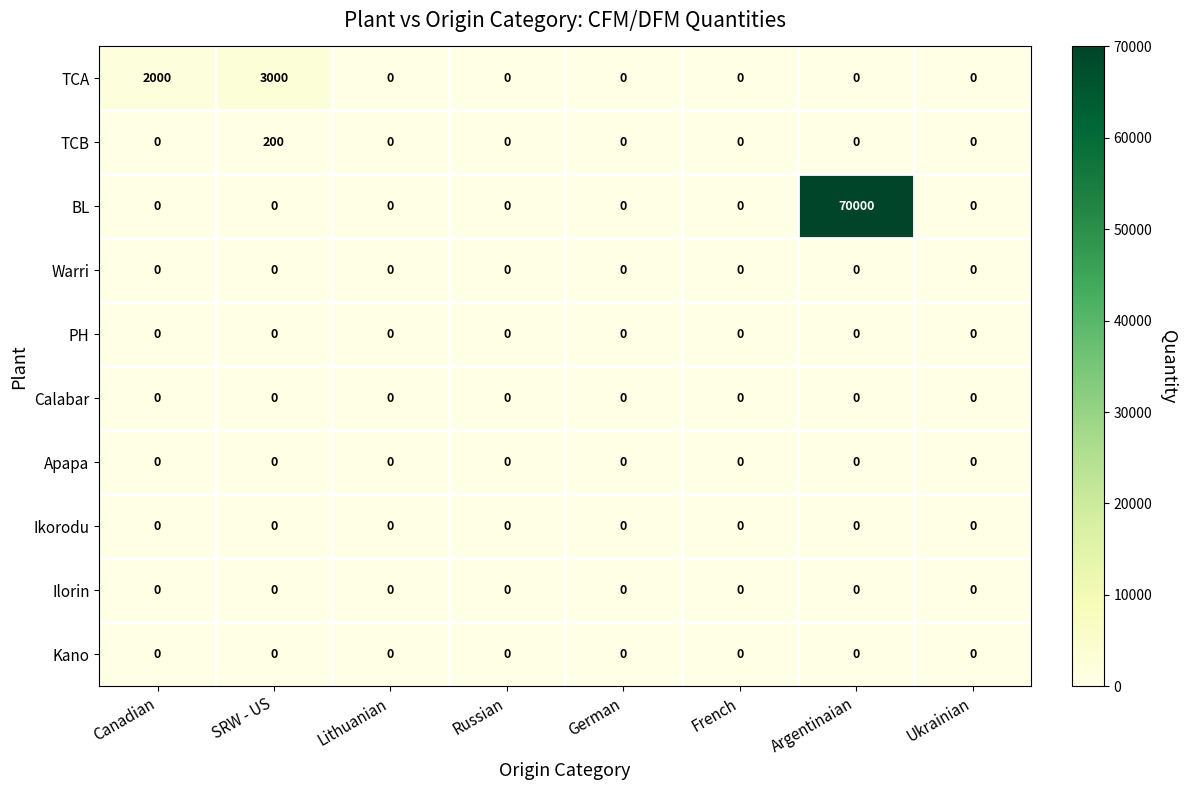

At which category is the sum across all series the highest?

Argentinaian